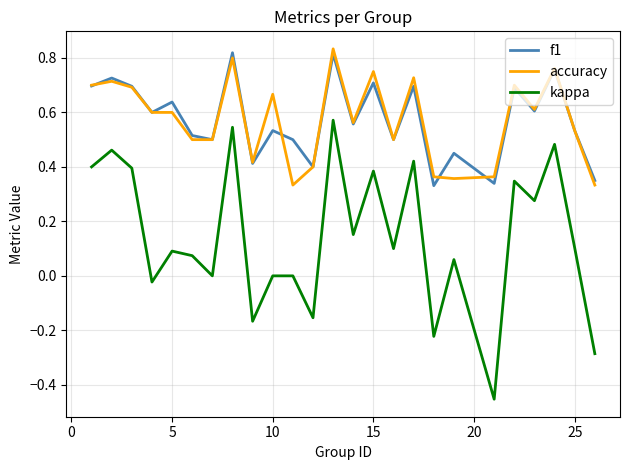

True or false: f1 and kappa cross at least once.

False